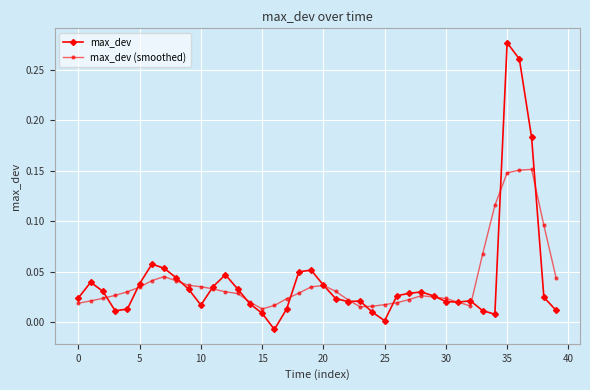

How many intersections are there between max_dev and max_dev (smoothed)?

15